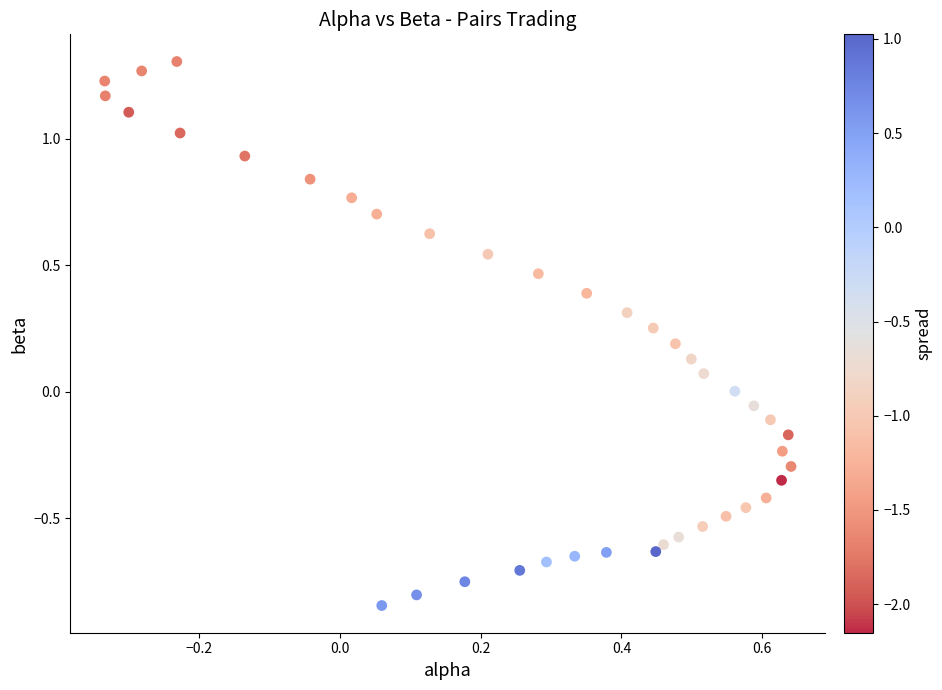

What is the range of Y values (max minus min)?

2.1